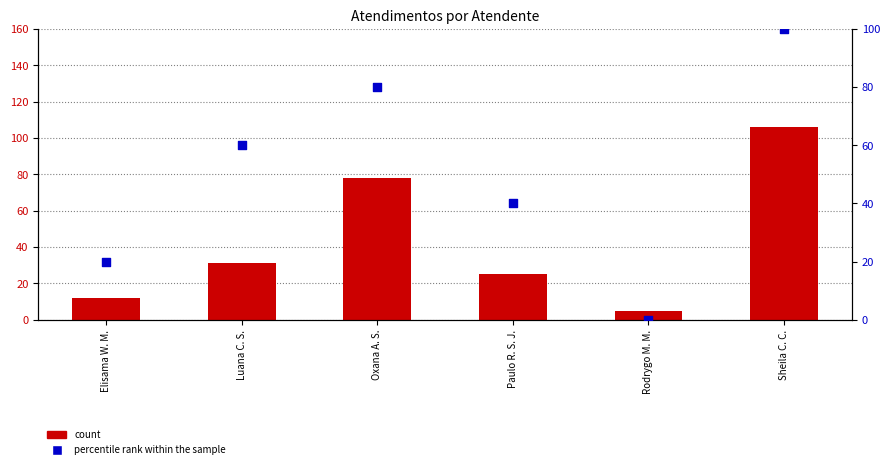

Which series has the largest Y range (max minus min)?

Atendimentos